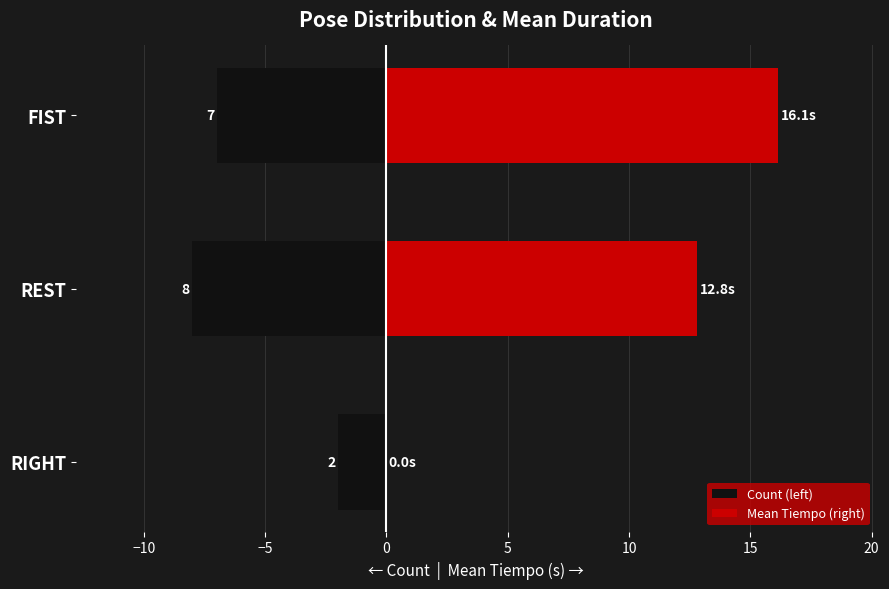

Which series has the largest total across all categories?

Mean Tiempo (right)